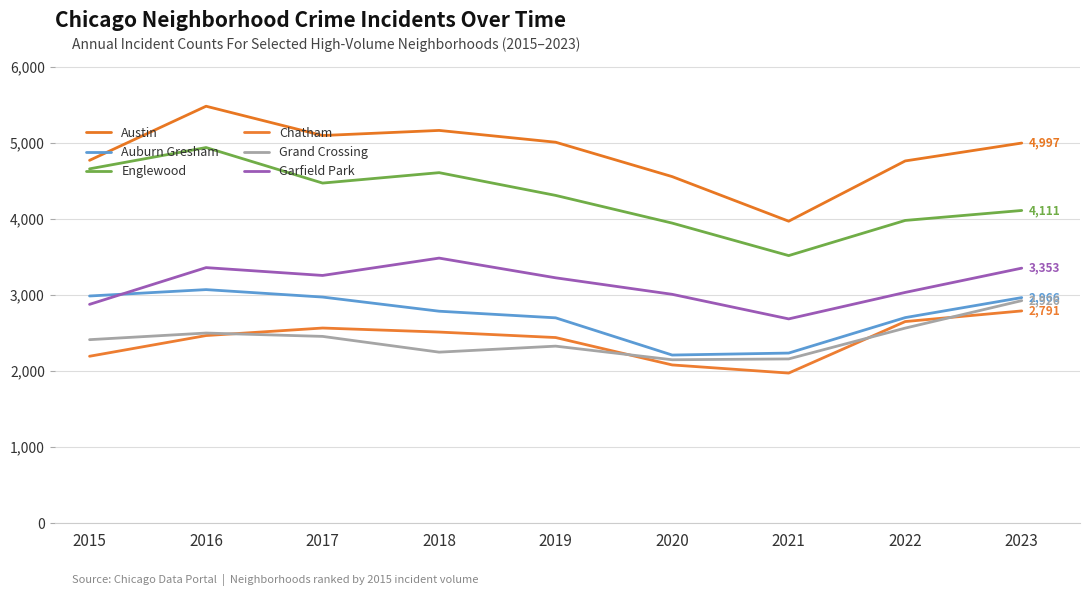

Count the number of data series in this chart.

6